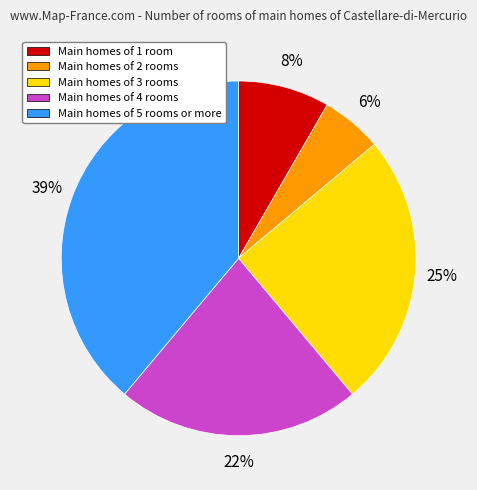

Count the number of slices in the pie.

5